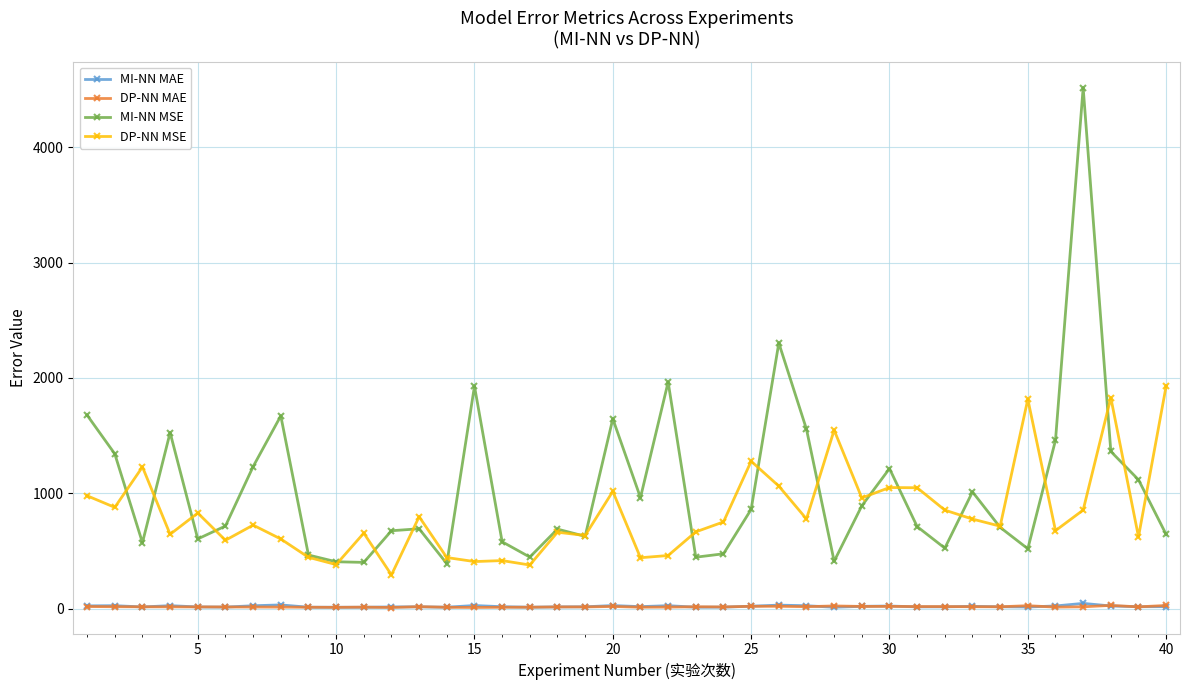

What is the value of the DP-NN MSE point at the 4th from the left?

646.3